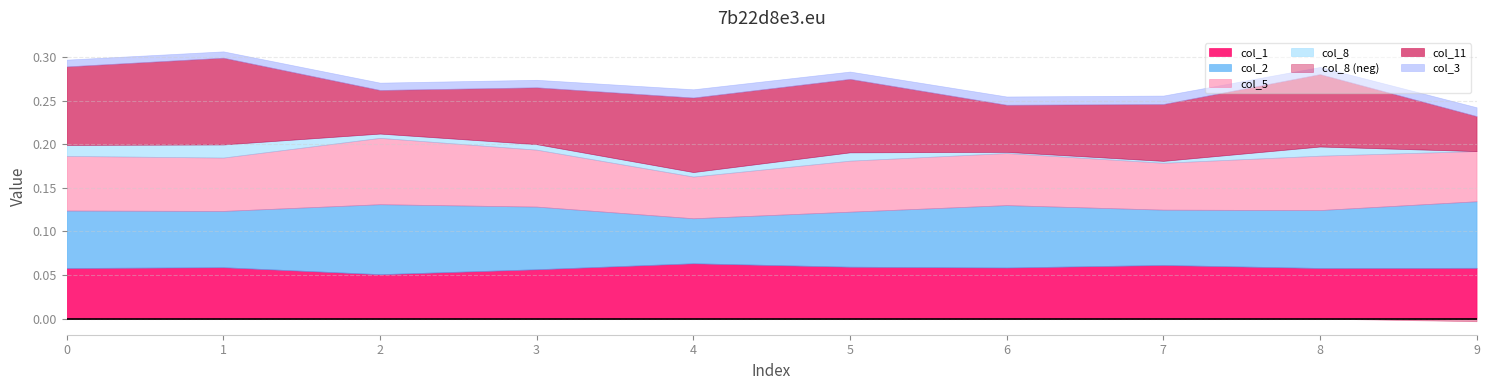

At which category is the sum across all series the highest?

1